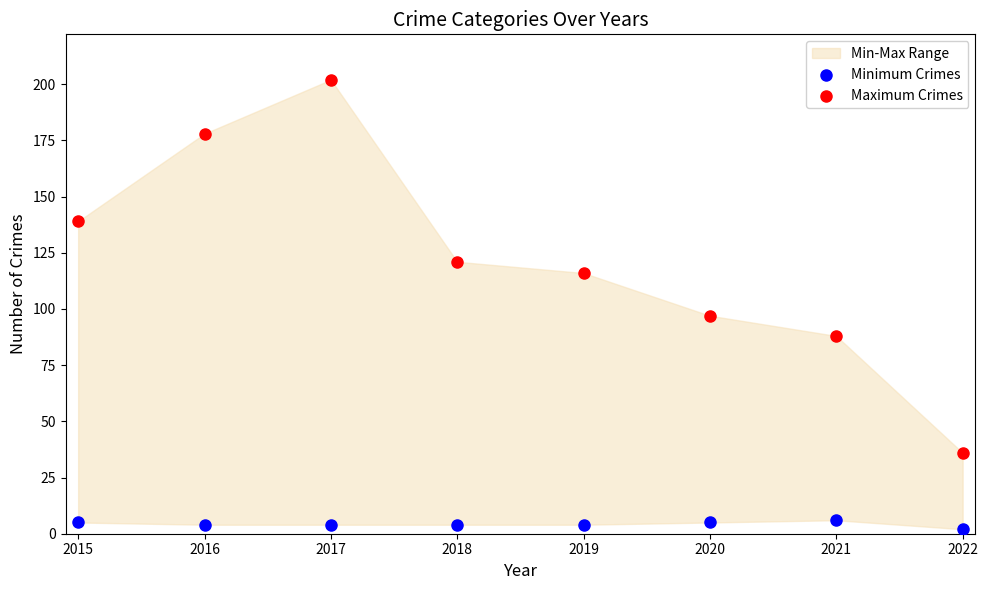

Across all data points, what is the range of Y values (max minus min)?

200